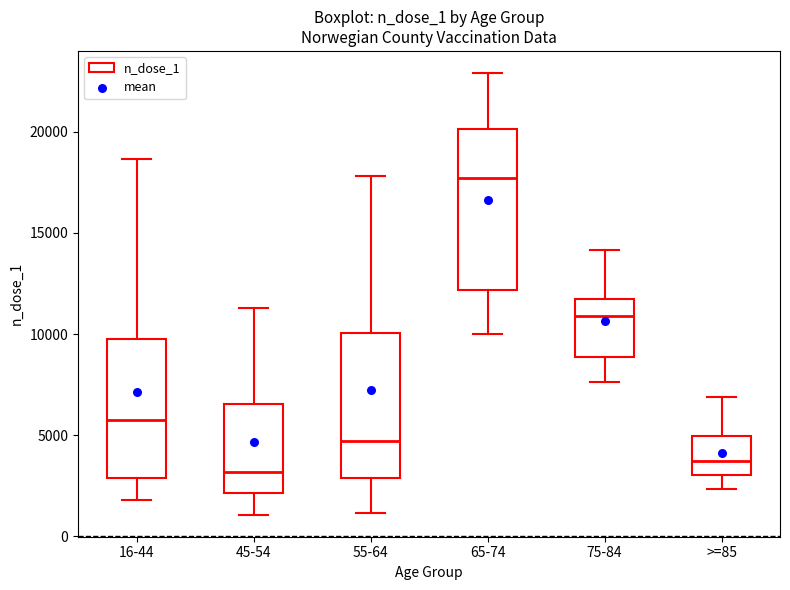

Reading left to right, transcribe this box plot: for each box, give where its median line is, the range the box spans, and where its two whiskers end, as read against the y-axis. The values are not printed on the chart, so give them approximately, as read against the axis.

16-44: median 5500, box 3000 to 10000, whiskers 2000 to 18500
45-54: median 3000, box 2000 to 6500, whiskers 1000 to 11500
55-64: median 4500, box 3000 to 10000, whiskers 1000 to 18000
65-74: median 17500, box 12000 to 20000, whiskers 10000 to 23000
75-84: median 11000, box 9000 to 11500, whiskers 7500 to 14000
>=85: median 3500, box 3000 to 5000, whiskers 2500 to 7000